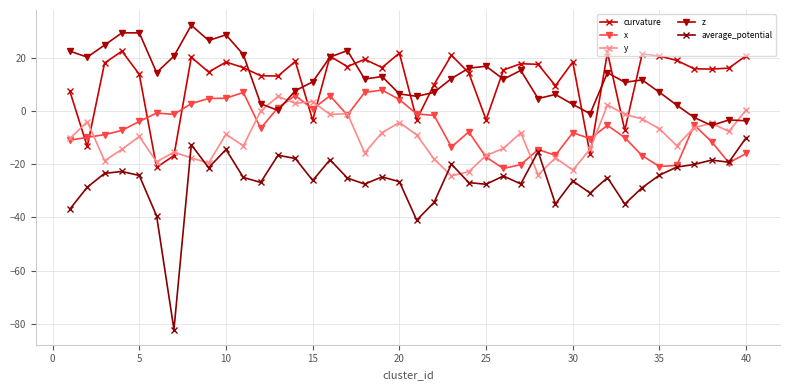

True or false: average_potential has more than 2 points higher than both neighbors.

True